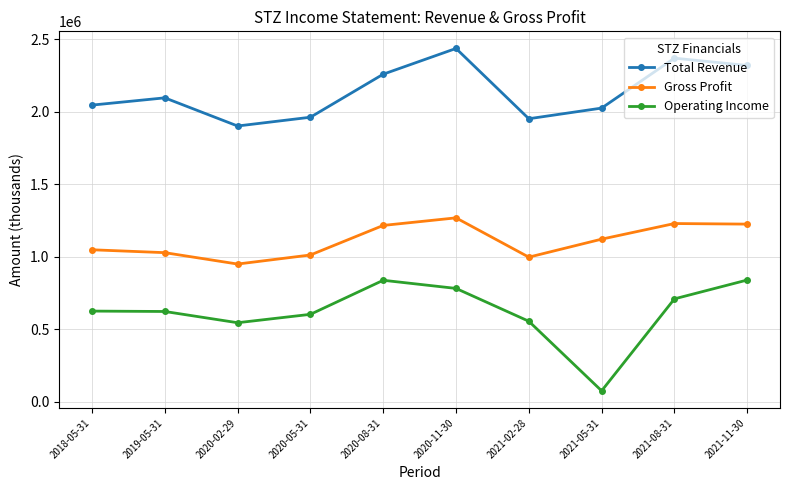

How many interior local peaks does the Total Revenue series have?

3